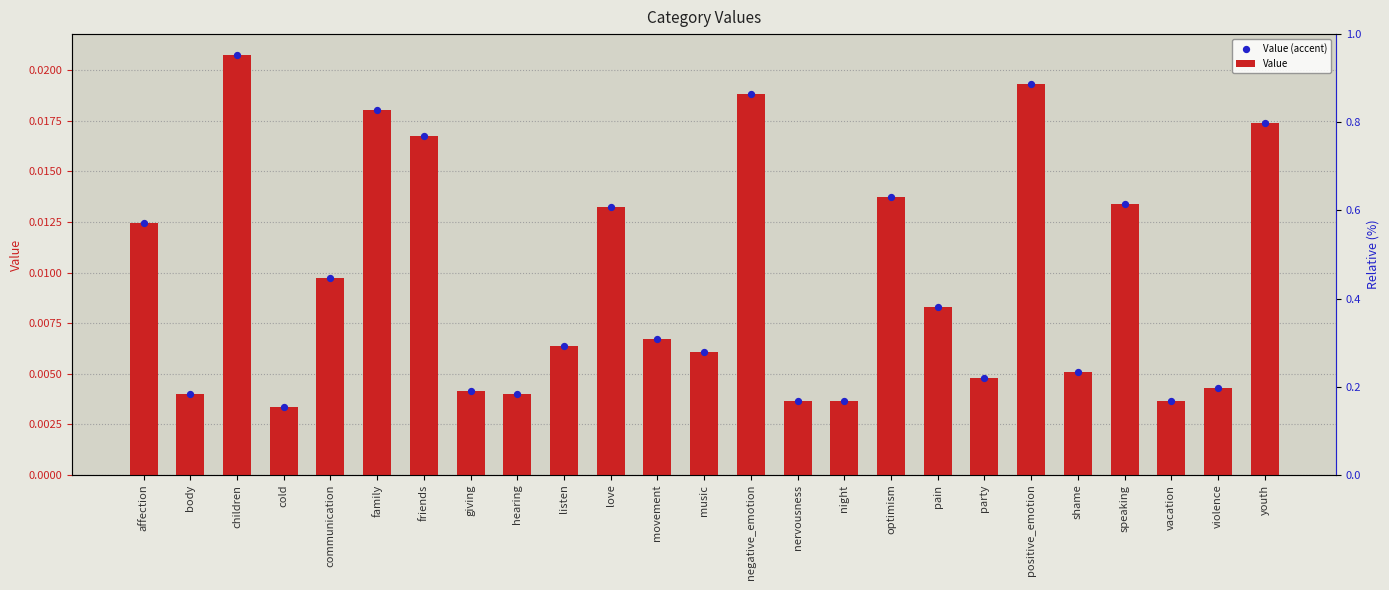

At which category is the sum across all series the highest?

children